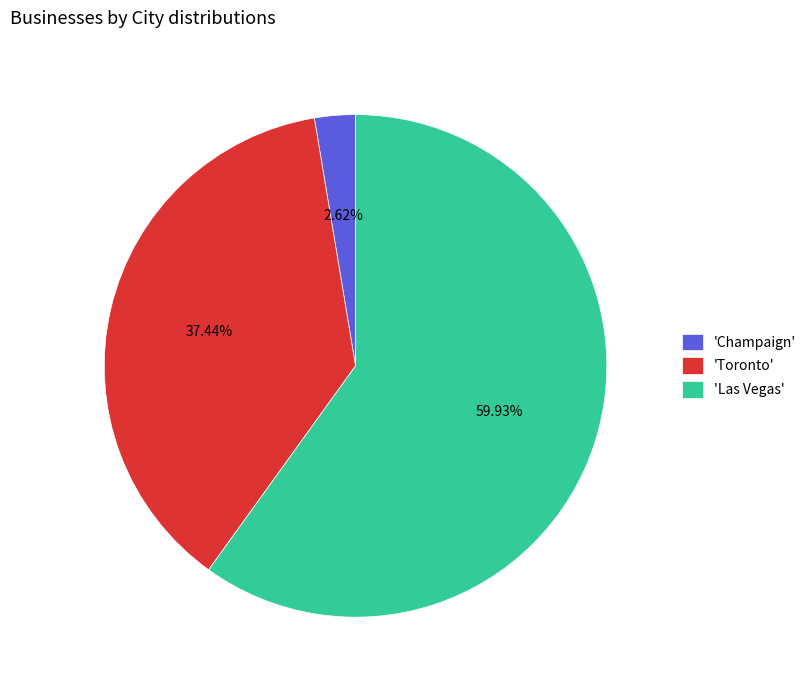

Which slice is the smallest?

'Champaign'